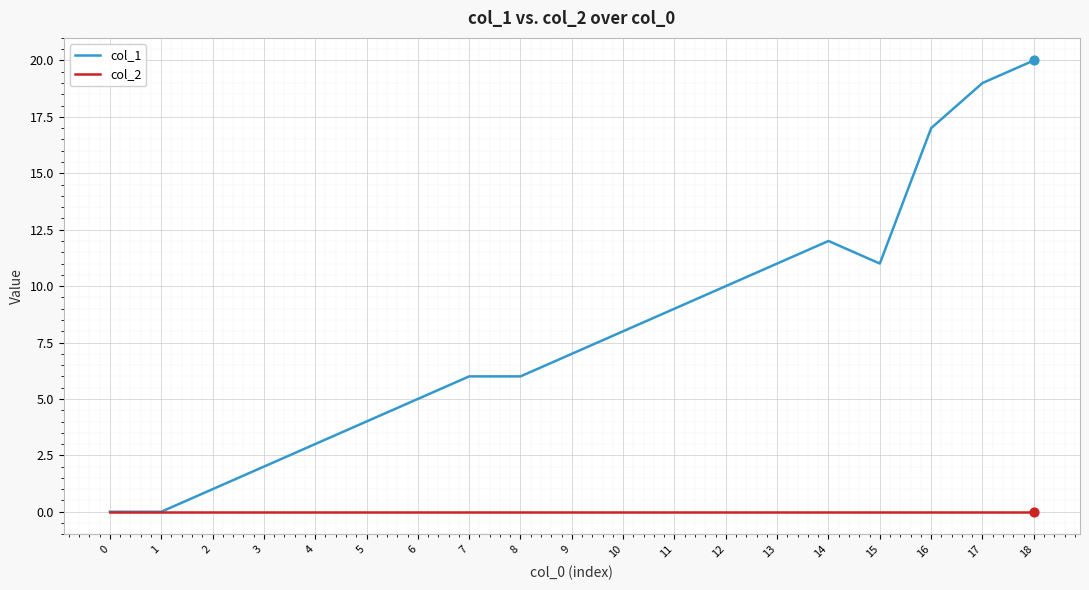

At which category is the sum across all series the highest?

18